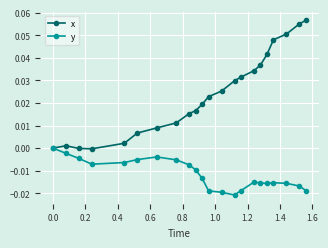

How many series are shown in this chart?

2